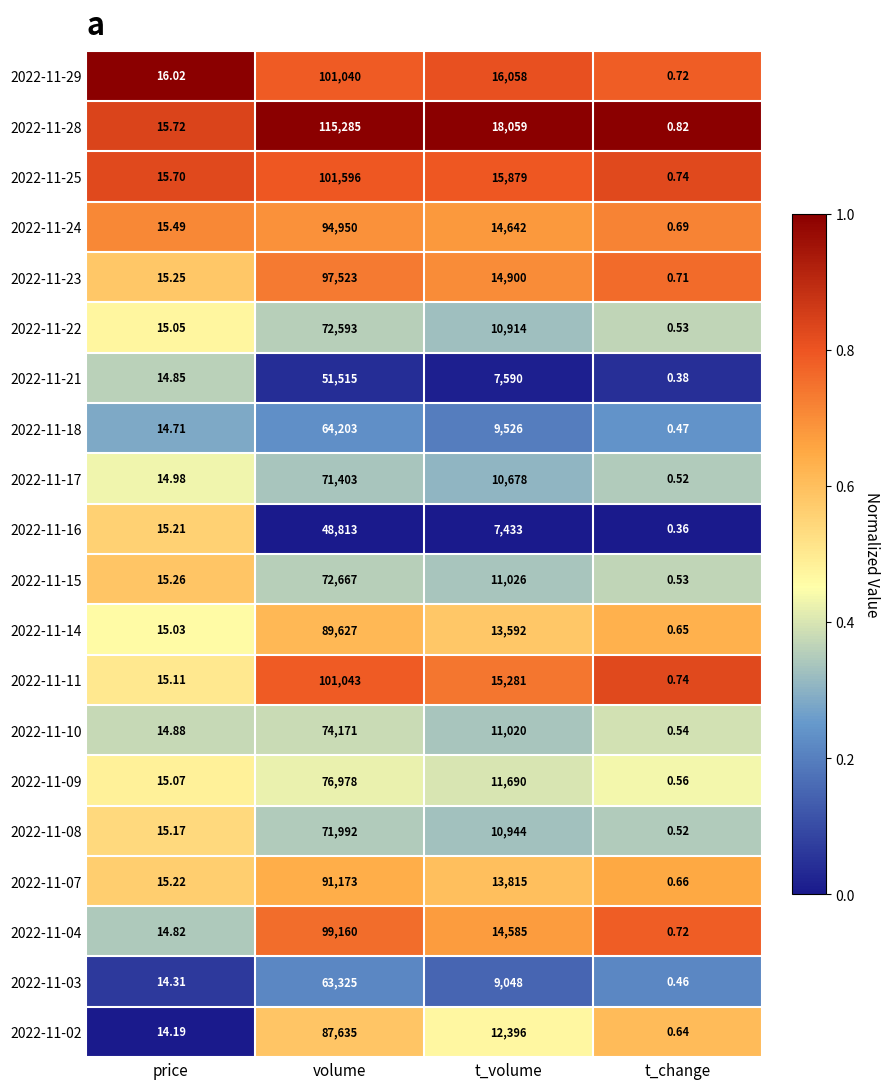

Is the value of 2022-11-28 at t_volume greater than the value of 2022-11-22 at price?

Yes